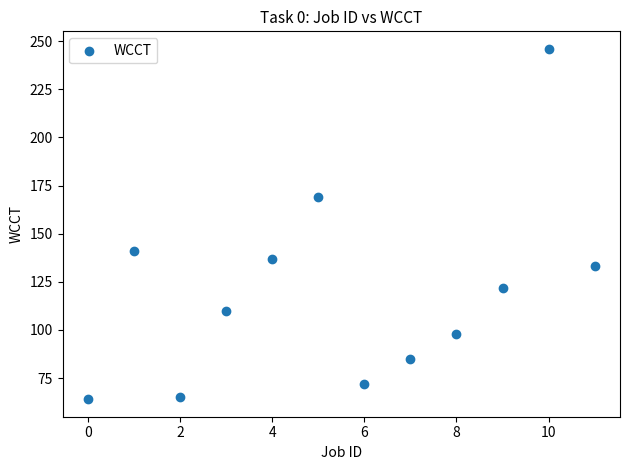

What is the average Y value?

120